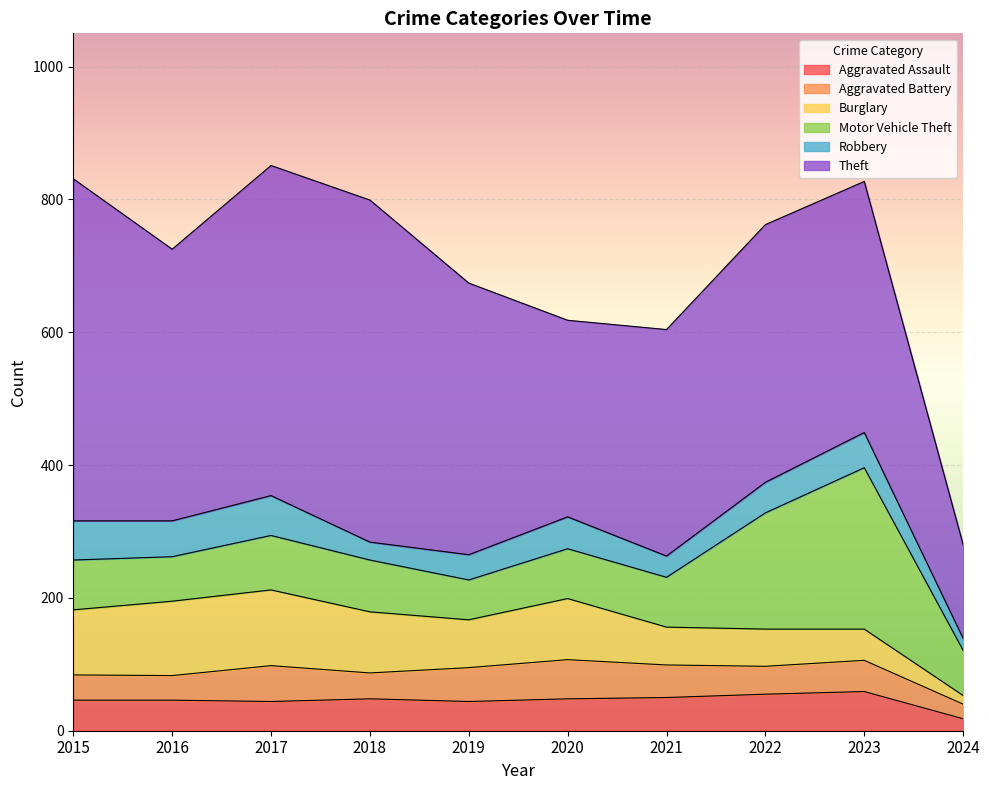

What are all the series names shown in the legend?

Aggravated Assault, Aggravated Battery, Burglary, Motor Vehicle Theft, Robbery, Theft